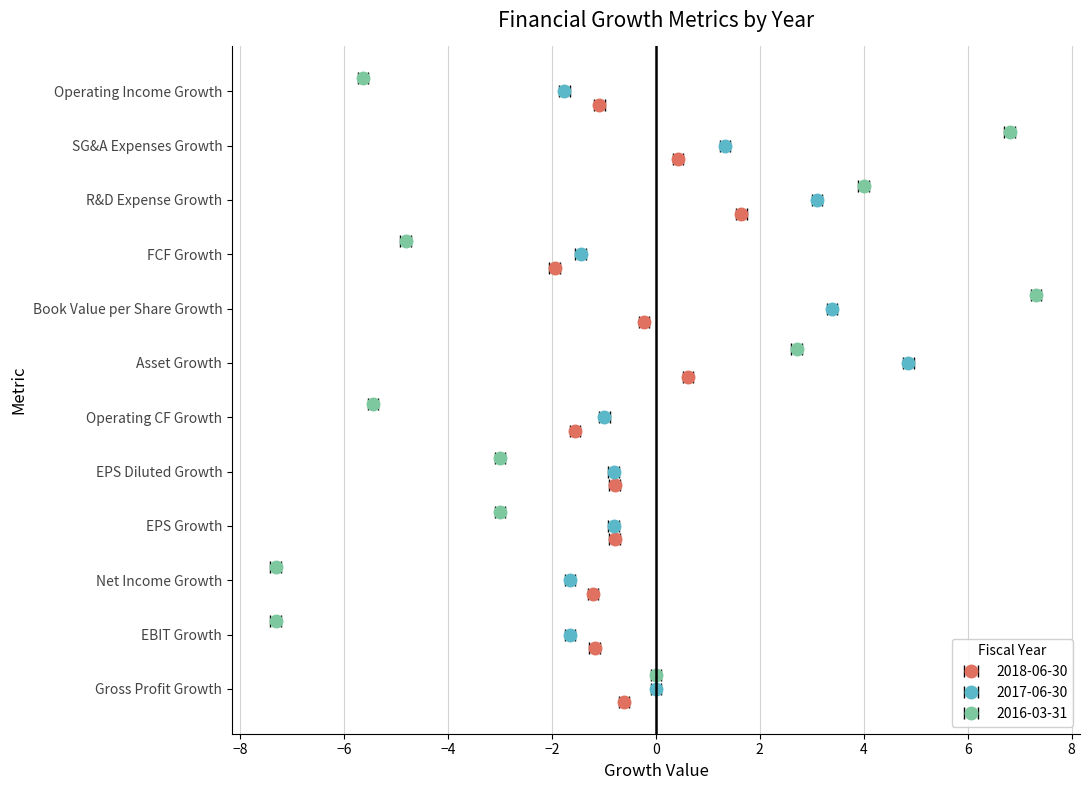

Reading left to right, what are all the values shown in this chart?

2018-06-30: Gross Profit Growth=-0.6	EBIT Growth=-1.2	Net Income Growth=-1.2	EPS Growth=-0.8	EPS Diluted Growth=-0.8	Operating CF Growth=-1.6	Asset Growth=0.6	Book Value per Share Growth=-0.2	FCF Growth=-1.9	R&D Expense Growth=1.6	SG&A Expenses Growth=0.4	Operating Income Growth=-1.1
2017-06-30: Gross Profit Growth=0.0	EBIT Growth=-1.7	Net Income Growth=-1.6	EPS Growth=-0.8	EPS Diluted Growth=-0.8	Operating CF Growth=-1.0	Asset Growth=4.9	Book Value per Share Growth=3.4	FCF Growth=-1.4	R&D Expense Growth=3.1	SG&A Expenses Growth=1.3	Operating Income Growth=-1.8
2016-03-31: Gross Profit Growth=0.0	EBIT Growth=-7.3	Net Income Growth=-7.3	EPS Growth=-3.0	EPS Diluted Growth=-3.0	Operating CF Growth=-5.4	Asset Growth=2.7	Book Value per Share Growth=7.3	FCF Growth=-4.8	R&D Expense Growth=4.0	SG&A Expenses Growth=6.8	Operating Income Growth=-5.6